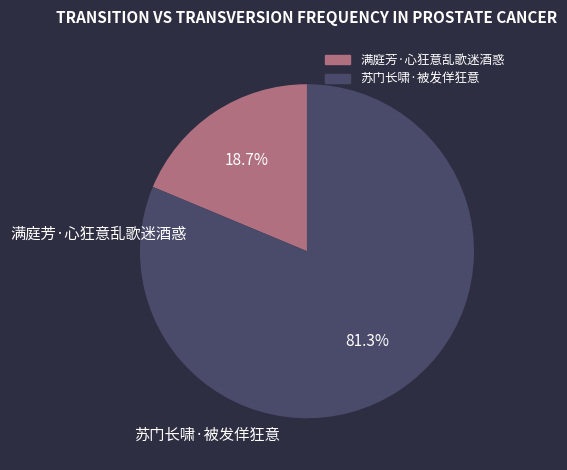

How many segments does this pie chart have?

2